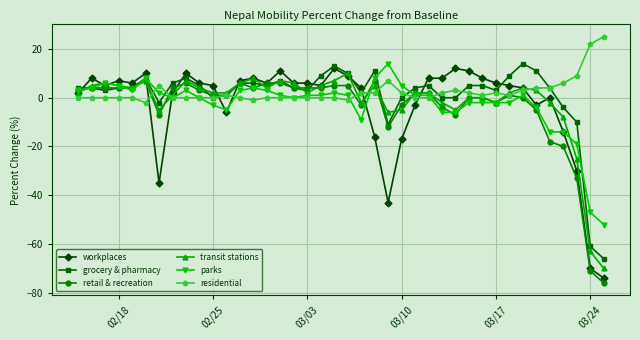

What is the value of the residential point at the 35th from the left?

4